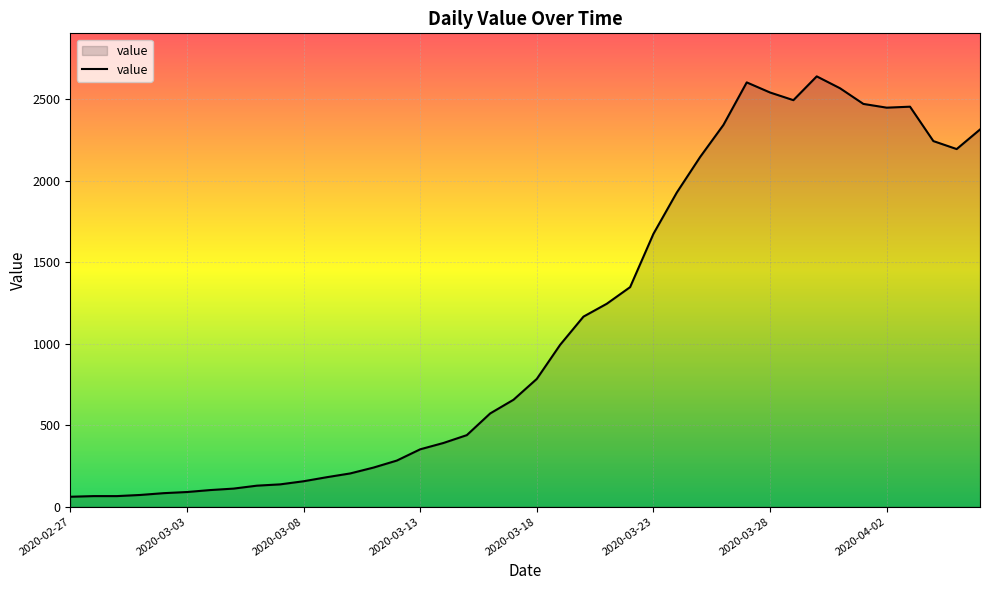

What is the smallest value displayed?

61